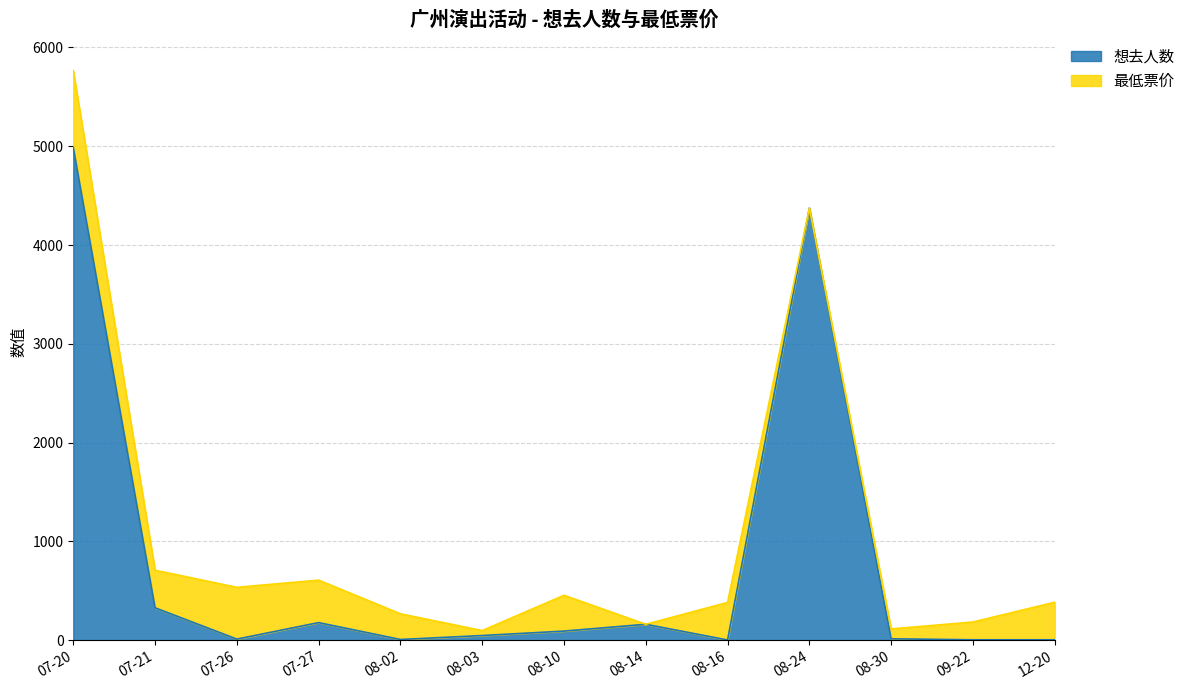

What is the difference between the second highest and minimum values?

4372